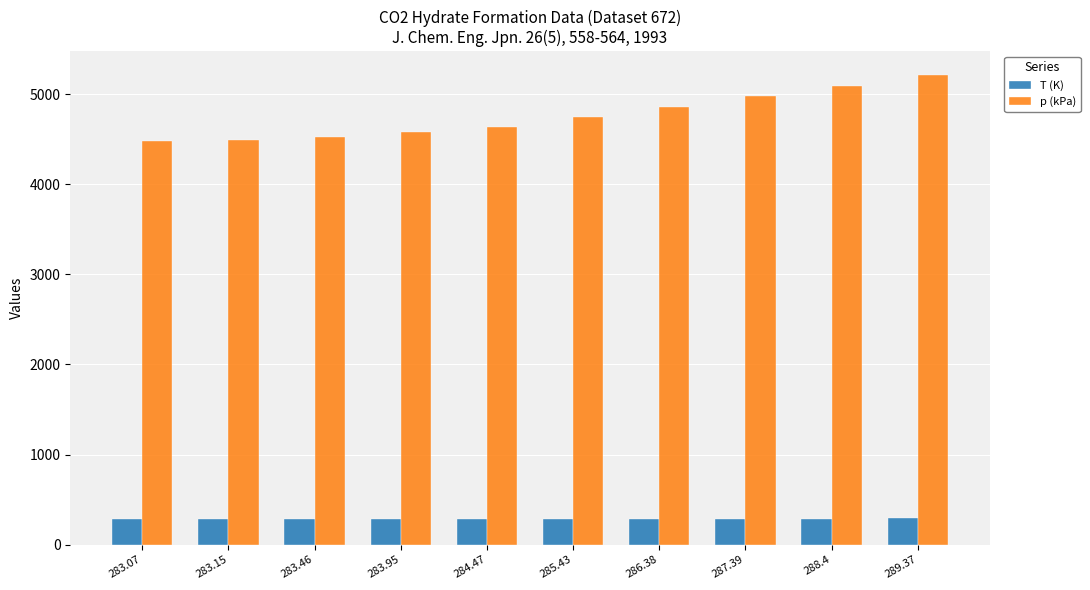

Which series has the largest range (max minus min)?

p (kPa)